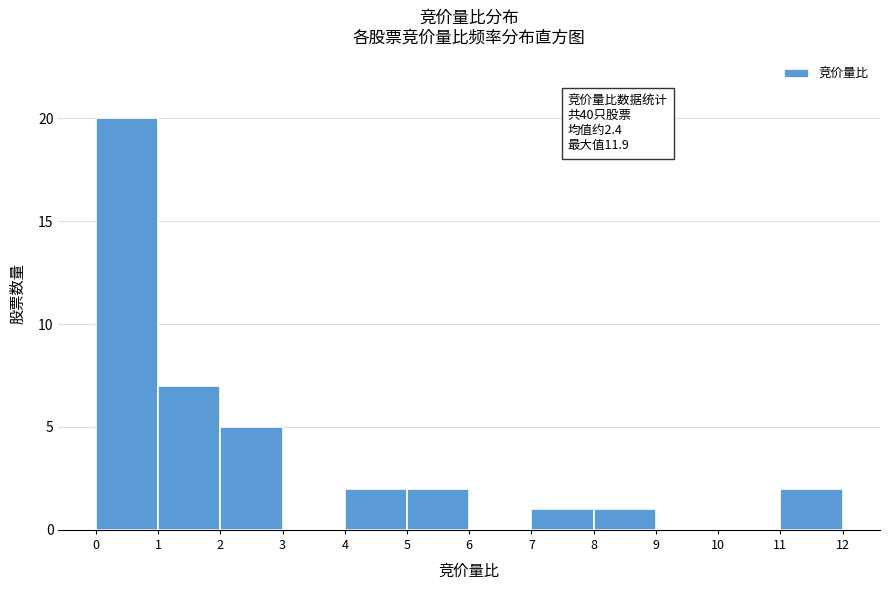

Which range on the x-axis has the tallest bar?

0 to 1